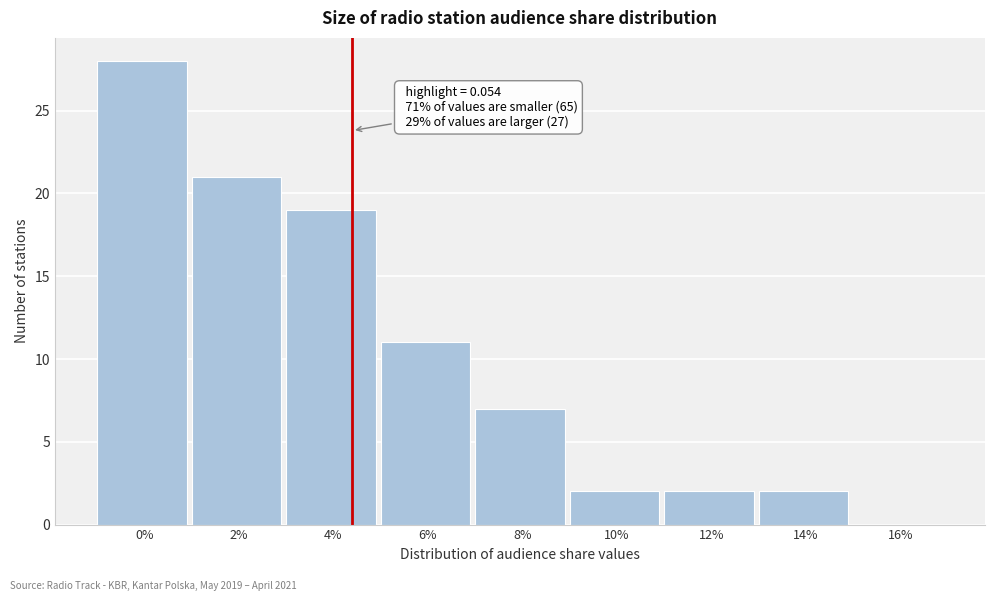

Reading right to left, extract all data points from this chart.

16%=0	14%=2	12%=2	10%=2	8%=7	6%=11	4%=19	2%=21	0%=28